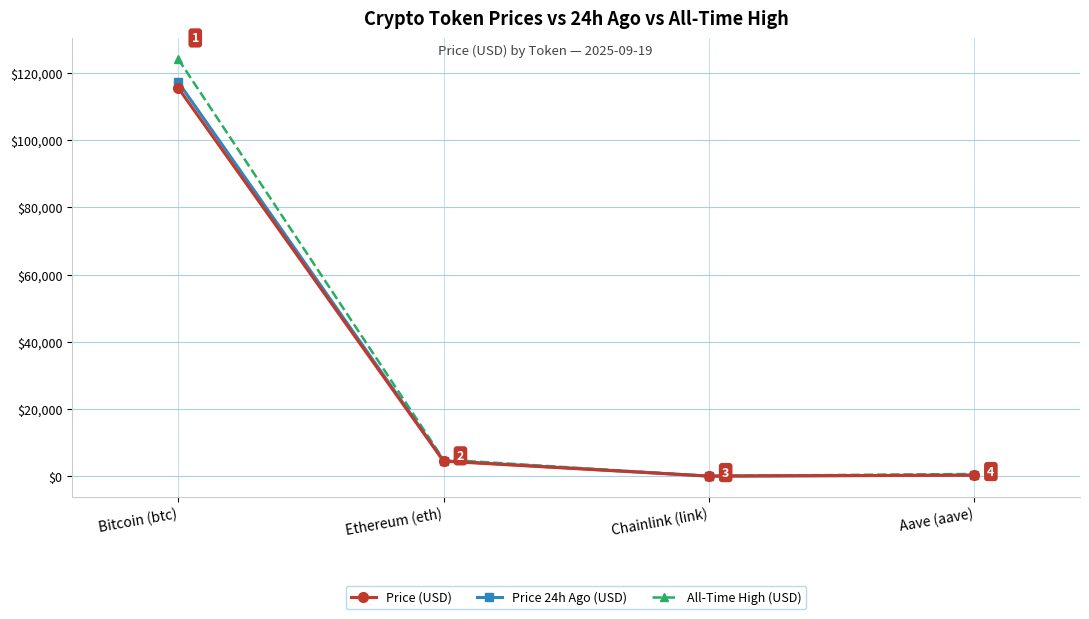

At which category does All-Time High (USD) reach its first local valley?

Chainlink (link)